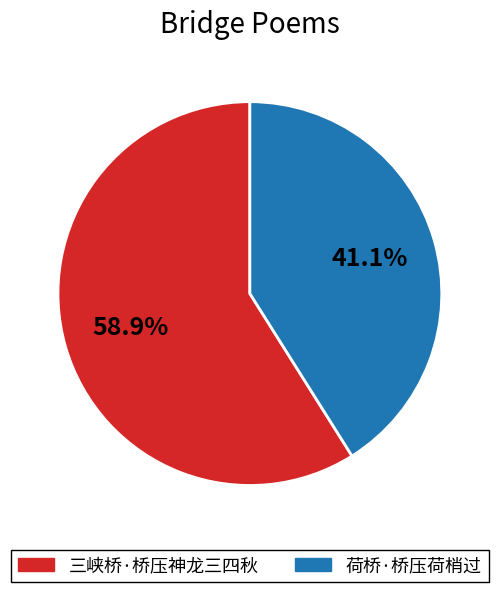

Which category has the smallest portion of the pie?

荷桥·桥压荷梢过